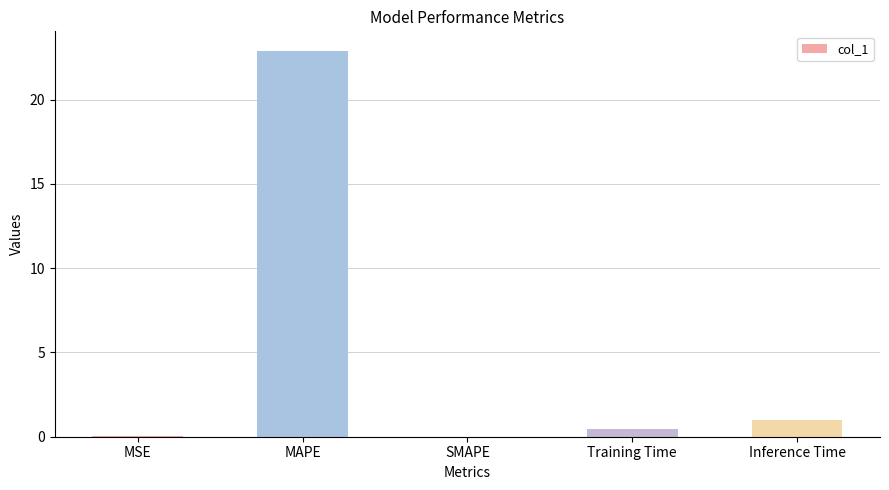

Is it true that the value at Inference Time is 1.0?

True